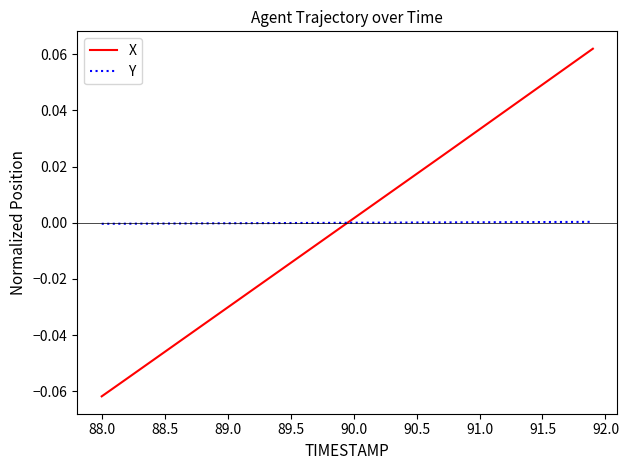

Which series has the largest range (max minus min)?

X